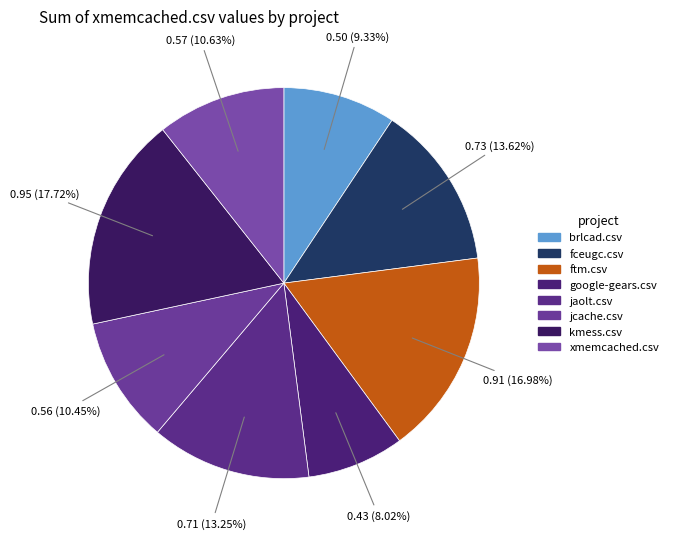

The fceugc.csv slice represents 28% of the pie. True or false?

False